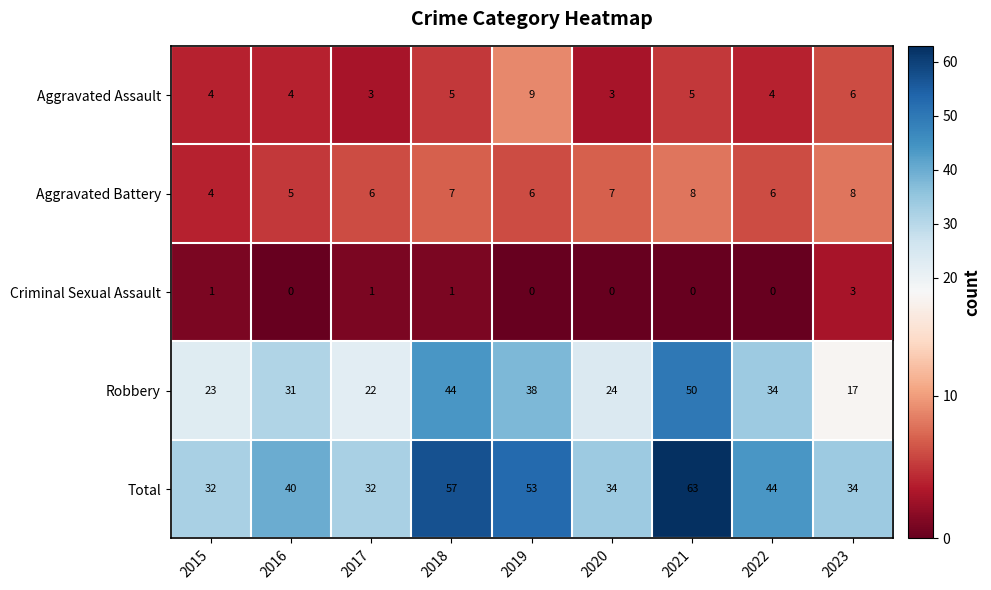

How many values in the Criminal Sexual Assault series exceed 0?

4